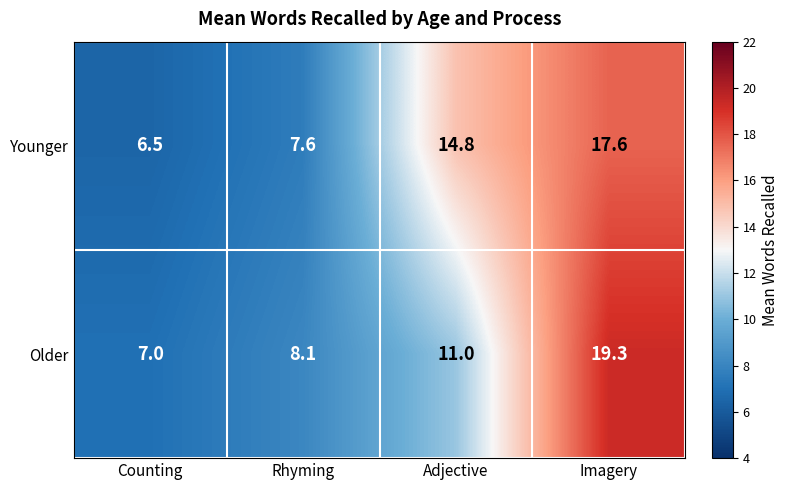

What is the total value across all series at Counting?

13.5